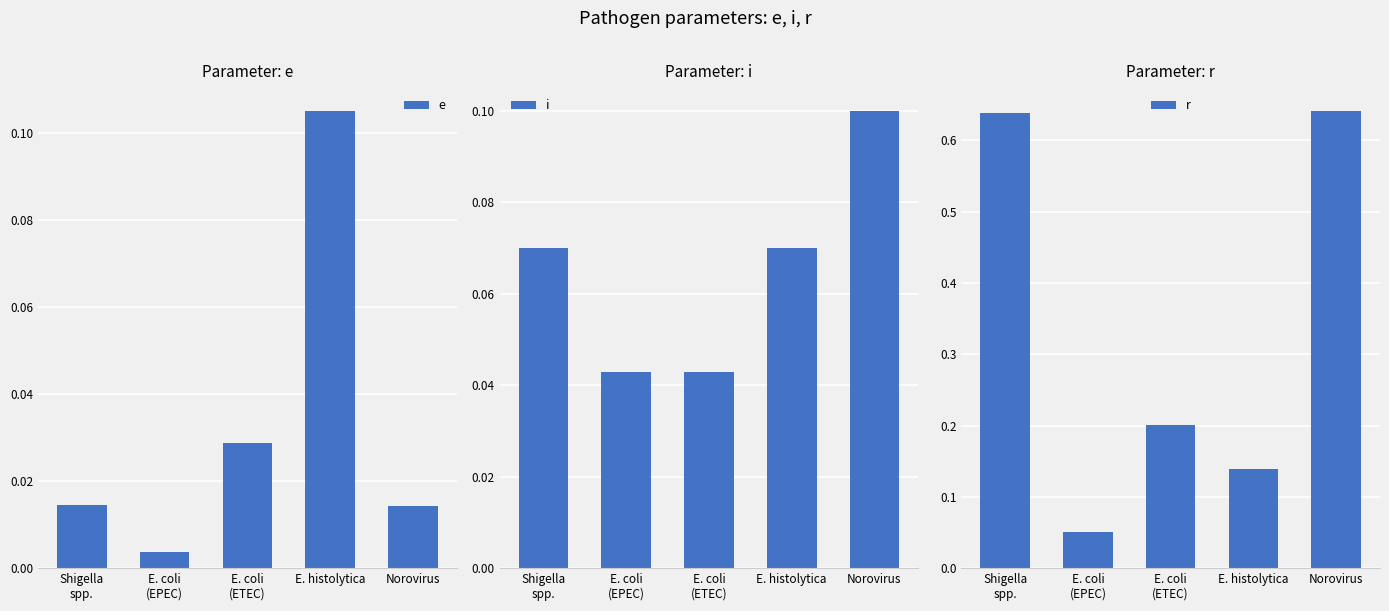

Rank the categories by i value from highest to lowest.

Norovirus, Shigella
spp., E. histolytica, E. coli
(EPEC), E. coli
(ETEC)